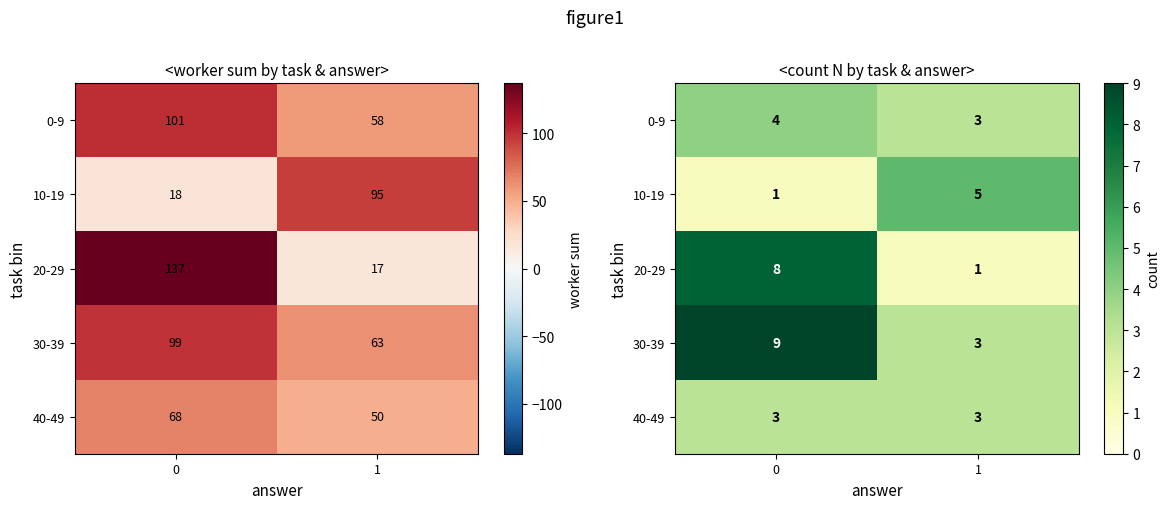

What value does the 30-39 series have at 1?

3